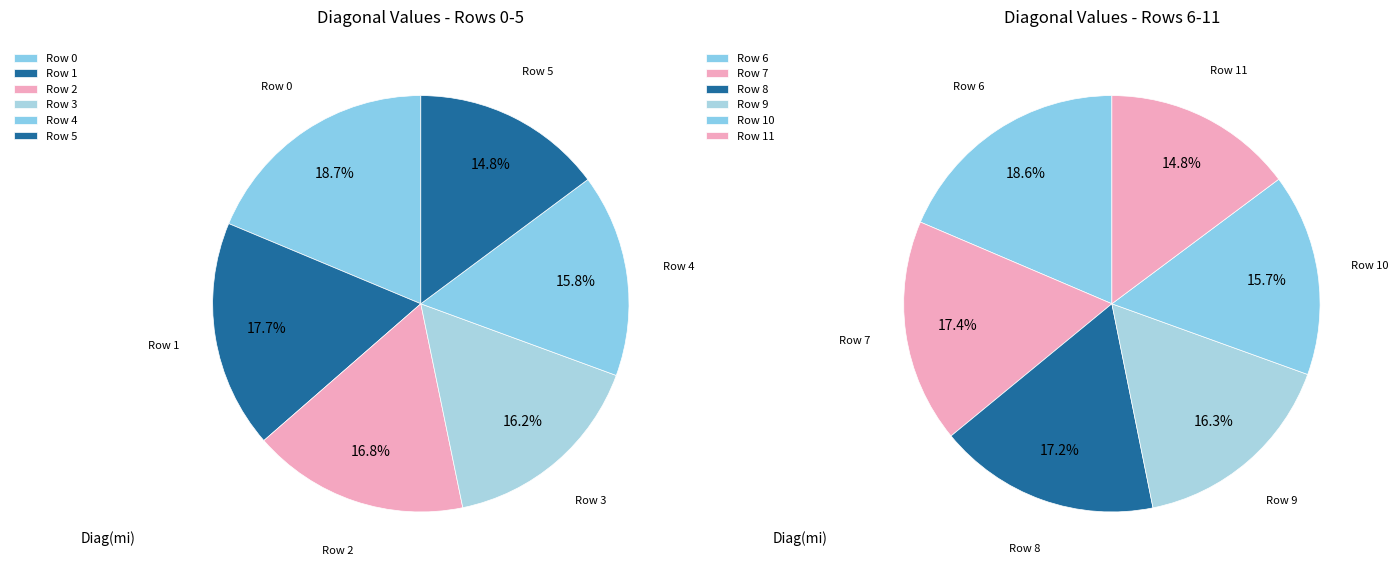

Is the sum of 6 and 8 greater than half?

No